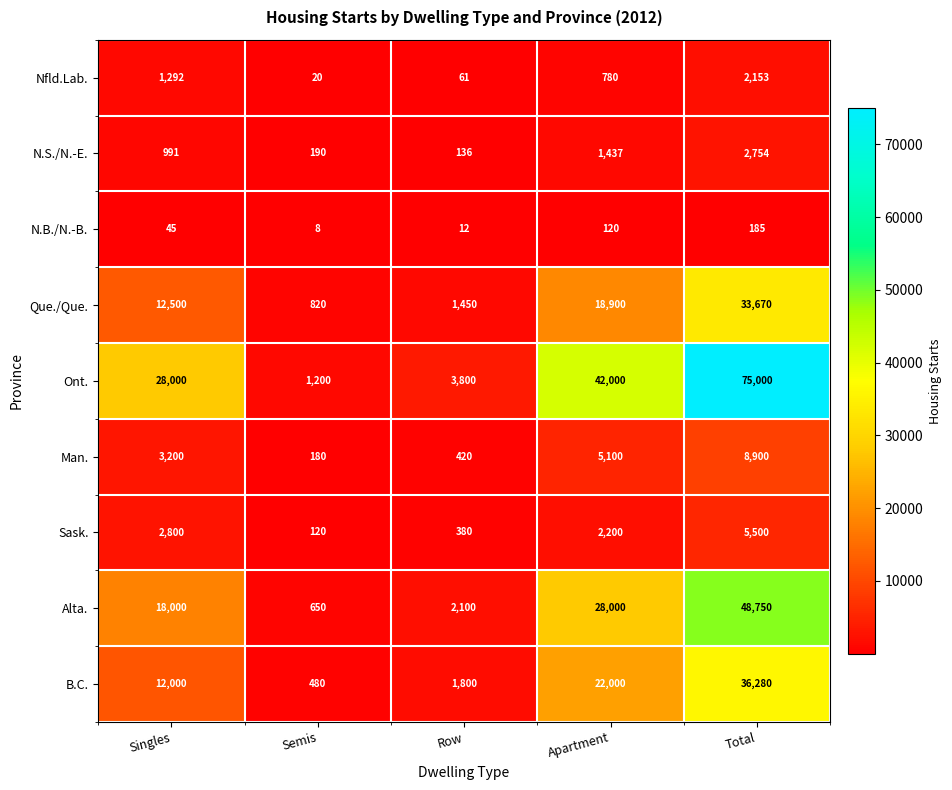

Which series changed the most between Semis and Row?

Ont.